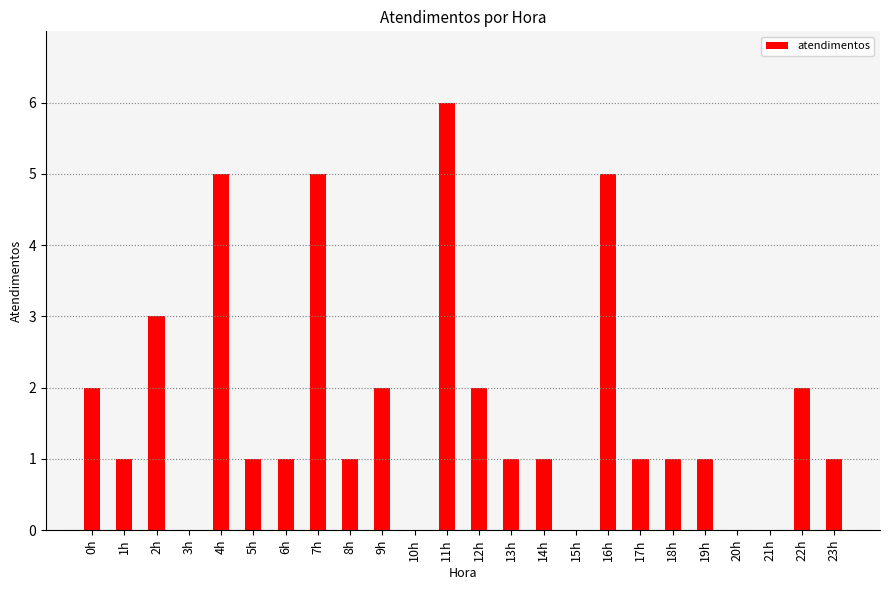

What is the ratio of the value at 14h to the value at 16h?

0.2